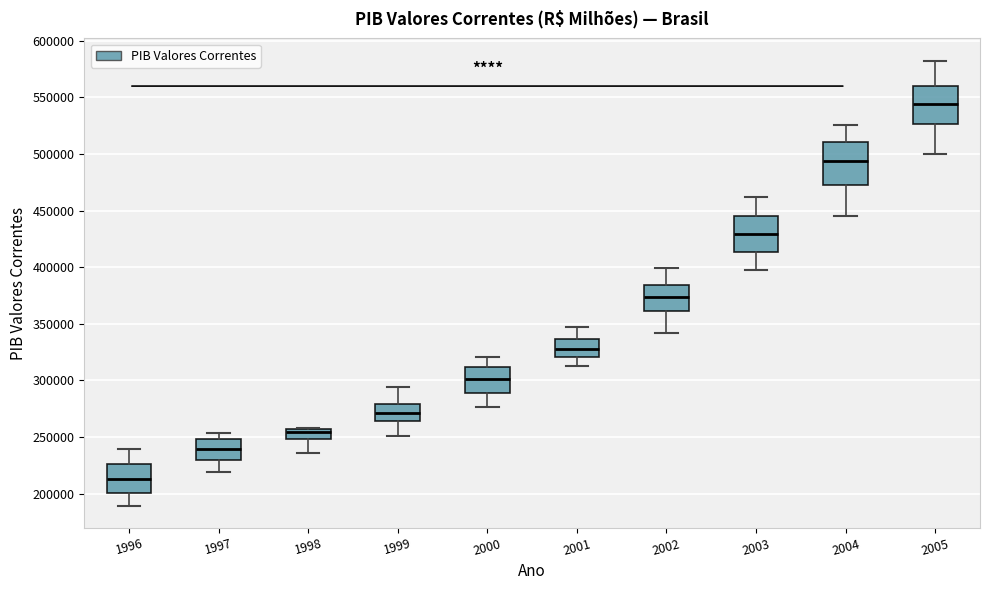

Which box has the lowest median line?

1996